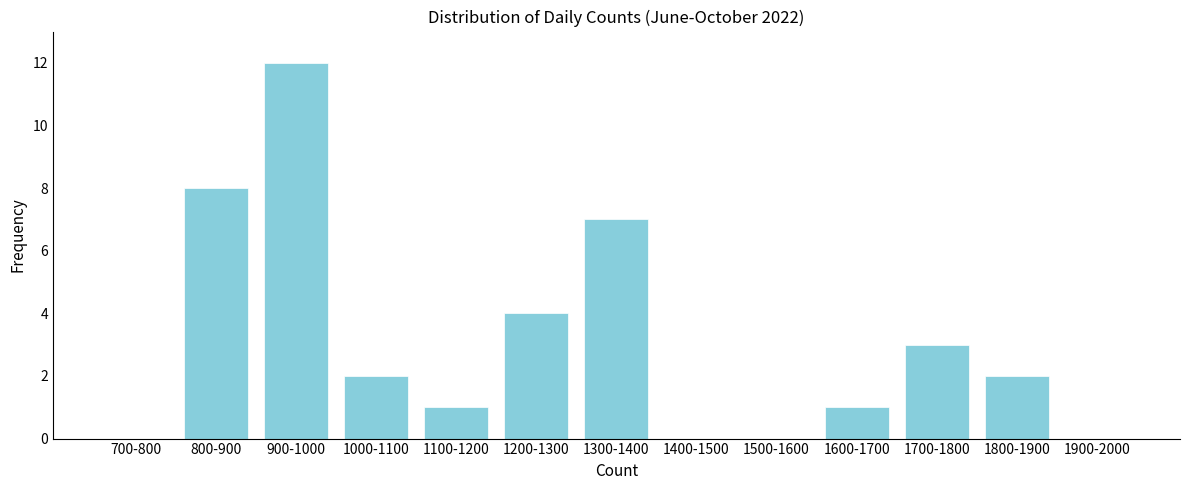

Reading right to left, extract all data points from this chart.

1900-2000=0	1800-1900=2	1700-1800=3	1600-1700=1	1500-1600=0	1400-1500=0	1300-1400=7	1200-1300=4	1100-1200=1	1000-1100=2	900-1000=12	800-900=8	700-800=0